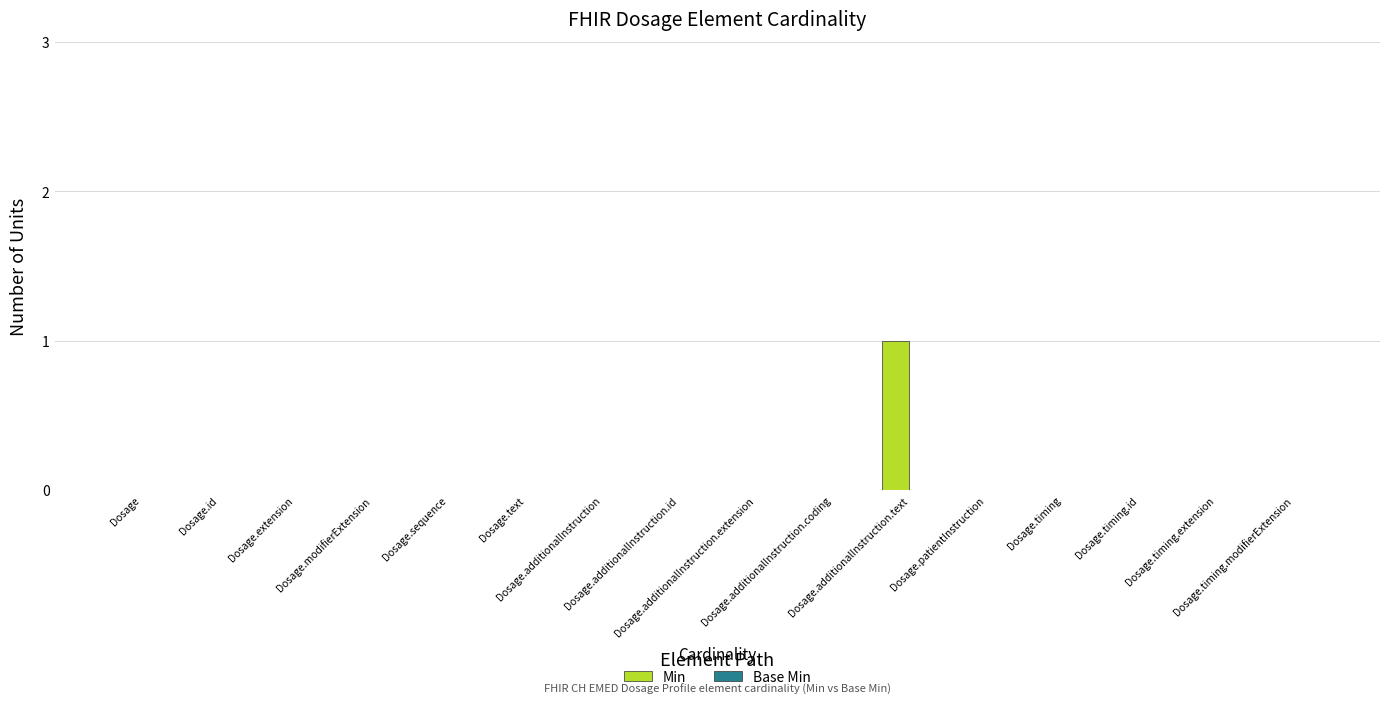

What is the maximum value shown in the chart?

1